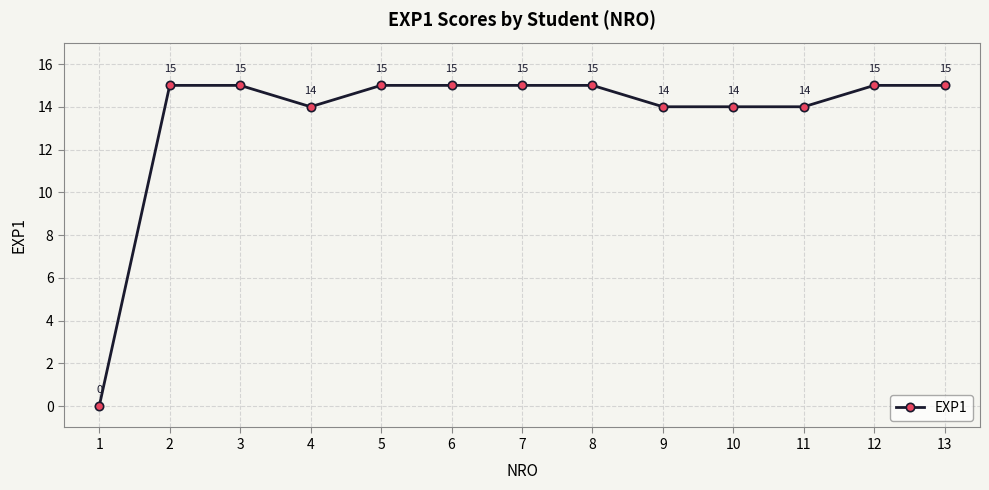

Approximately how many times larger is the value at 4 compared to 6?

0.9